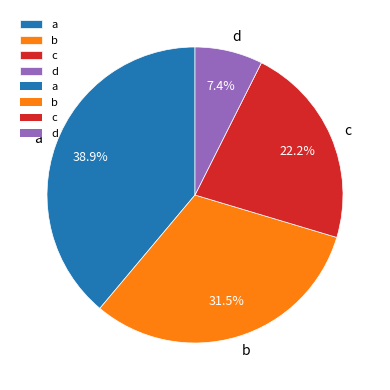

Does c represent more than half of the total?

No